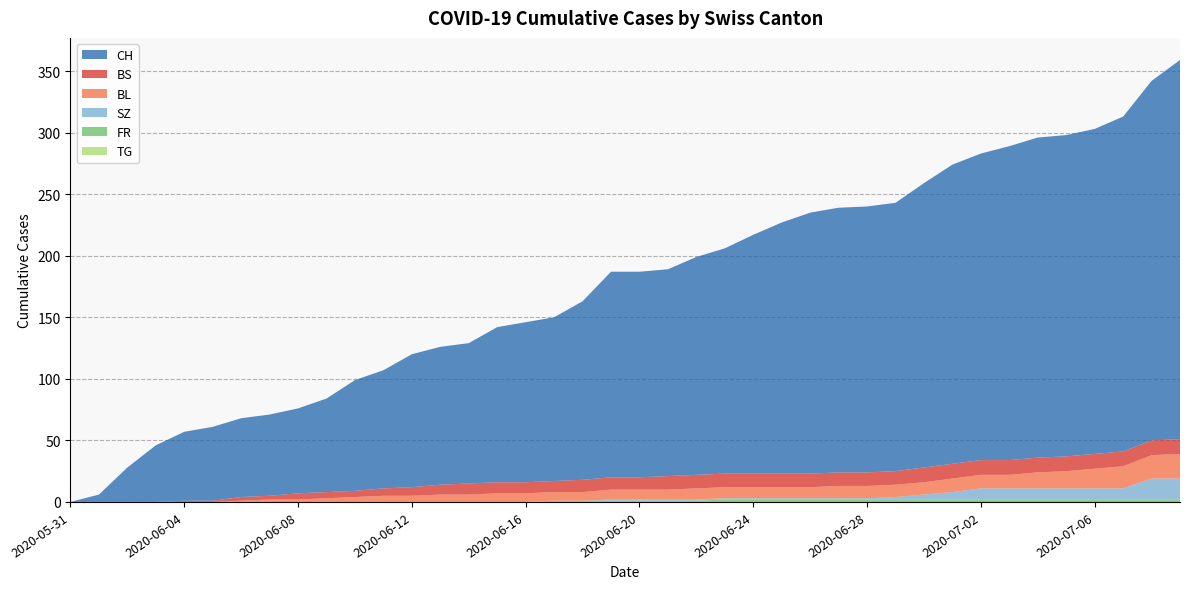

Reading left to right, extract all data points from this chart.

CH: 2020-05-31=0	2020-06-01=6	2020-06-02=28	2020-06-03=46	2020-06-04=56	2020-06-05=60	2020-06-06=64	2020-06-07=66	2020-06-08=69	2020-06-09=76	2020-06-10=90	2020-06-11=96	2020-06-12=108	2020-06-13=112	2020-06-14=114	2020-06-15=126	2020-06-16=130	2020-06-17=133	2020-06-18=145	2020-06-19=167	2020-06-20=167	2020-06-21=168	2020-06-22=177	2020-06-23=183	2020-06-24=194	2020-06-25=204	2020-06-26=212	2020-06-27=215	2020-06-28=216	2020-06-29=218	2020-06-30=231	2020-07-01=243	2020-07-02=249	2020-07-03=255	2020-07-04=260	2020-07-05=261	2020-07-06=264	2020-07-07=272	2020-07-08=292	2020-07-09=308
BS: 2020-05-31=0	2020-06-01=0	2020-06-02=0	2020-06-03=0	2020-06-04=1	2020-06-05=1	2020-06-06=3	2020-06-07=3	2020-06-08=5	2020-06-09=5	2020-06-10=5	2020-06-11=6	2020-06-12=7	2020-06-13=8	2020-06-14=9	2020-06-15=9	2020-06-16=9	2020-06-17=9	2020-06-18=10	2020-06-19=10	2020-06-20=10	2020-06-21=11	2020-06-22=11	2020-06-23=11	2020-06-24=11	2020-06-25=11	2020-06-26=11	2020-06-27=11	2020-06-28=11	2020-06-29=11	2020-06-30=12	2020-07-01=12	2020-07-02=12	2020-07-03=12	2020-07-04=12	2020-07-05=12	2020-07-06=12	2020-07-07=12	2020-07-08=12	2020-07-09=12
SZ: 2020-05-31=0	2020-06-01=0	2020-06-02=0	2020-06-03=0	2020-06-04=0	2020-06-05=0	2020-06-06=0	2020-06-07=0	2020-06-08=0	2020-06-09=0	2020-06-10=0	2020-06-11=0	2020-06-12=0	2020-06-13=0	2020-06-14=0	2020-06-15=0	2020-06-16=0	2020-06-17=0	2020-06-18=0	2020-06-19=1	2020-06-20=1	2020-06-21=1	2020-06-22=1	2020-06-23=1	2020-06-24=1	2020-06-25=1	2020-06-26=1	2020-06-27=1	2020-06-28=1	2020-06-29=2	2020-06-30=4	2020-07-01=6	2020-07-02=9	2020-07-03=9	2020-07-04=9	2020-07-05=9	2020-07-06=9	2020-07-07=9	2020-07-08=17	2020-07-09=17
FR: 2020-05-31=0	2020-06-01=0	2020-06-02=0	2020-06-03=0	2020-06-04=0	2020-06-05=0	2020-06-06=0	2020-06-07=0	2020-06-08=0	2020-06-09=0	2020-06-10=0	2020-06-11=0	2020-06-12=0	2020-06-13=0	2020-06-14=0	2020-06-15=0	2020-06-16=0	2020-06-17=1	2020-06-18=1	2020-06-19=1	2020-06-20=1	2020-06-21=1	2020-06-22=1	2020-06-23=2	2020-06-24=2	2020-06-25=2	2020-06-26=2	2020-06-27=2	2020-06-28=2	2020-06-29=2	2020-06-30=2	2020-07-01=2	2020-07-02=2	2020-07-03=2	2020-07-04=2	2020-07-05=2	2020-07-06=2	2020-07-07=2	2020-07-08=2	2020-07-09=2
TG: 2020-05-31=0	2020-06-01=0	2020-06-02=0	2020-06-03=0	2020-06-04=0	2020-06-05=0	2020-06-06=0	2020-06-07=0	2020-06-08=0	2020-06-09=0	2020-06-10=0	2020-06-11=0	2020-06-12=0	2020-06-13=0	2020-06-14=0	2020-06-15=0	2020-06-16=0	2020-06-17=0	2020-06-18=0	2020-06-19=0	2020-06-20=0	2020-06-21=0	2020-06-22=0	2020-06-23=0	2020-06-24=0	2020-06-25=0	2020-06-26=0	2020-06-27=0	2020-06-28=0	2020-06-29=0	2020-06-30=0	2020-07-01=0	2020-07-02=0	2020-07-03=0	2020-07-04=0	2020-07-05=0	2020-07-06=0	2020-07-07=0	2020-07-08=0	2020-07-09=0
BL: 2020-05-31=0	2020-06-01=0	2020-06-02=0	2020-06-03=0	2020-06-04=0	2020-06-05=0	2020-06-06=1	2020-06-07=2	2020-06-08=2	2020-06-09=3	2020-06-10=4	2020-06-11=5	2020-06-12=5	2020-06-13=6	2020-06-14=6	2020-06-15=7	2020-06-16=7	2020-06-17=7	2020-06-18=7	2020-06-19=8	2020-06-20=8	2020-06-21=8	2020-06-22=9	2020-06-23=9	2020-06-24=9	2020-06-25=9	2020-06-26=9	2020-06-27=10	2020-06-28=10	2020-06-29=10	2020-06-30=10	2020-07-01=11	2020-07-02=11	2020-07-03=11	2020-07-04=13	2020-07-05=14	2020-07-06=16	2020-07-07=18	2020-07-08=19	2020-07-09=20